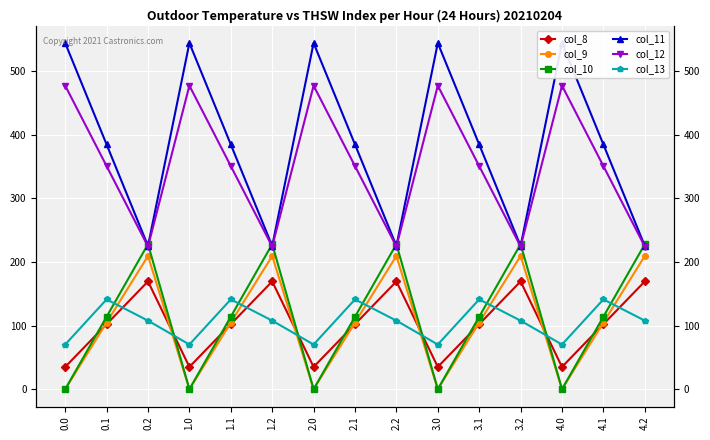

True or false: col_8 and col_9 intersect in this chart.

True